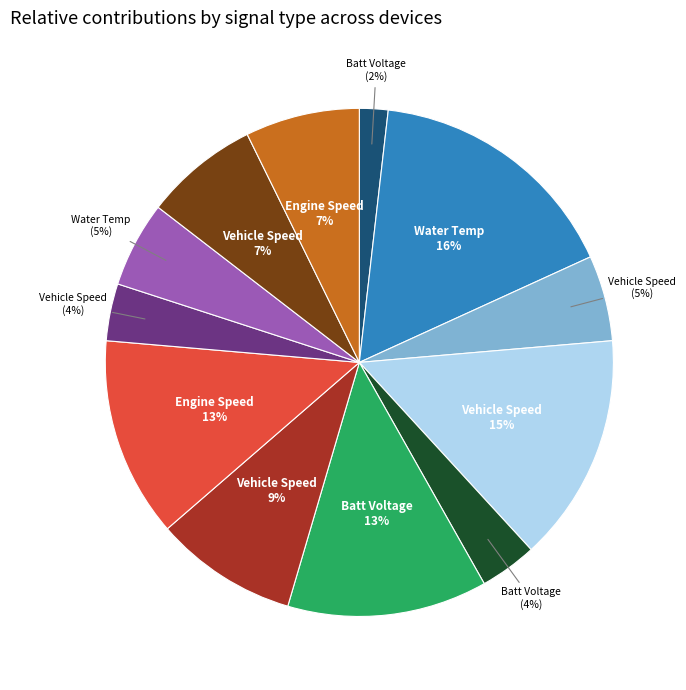

Is there any slice that represents more than half of the pie?

No